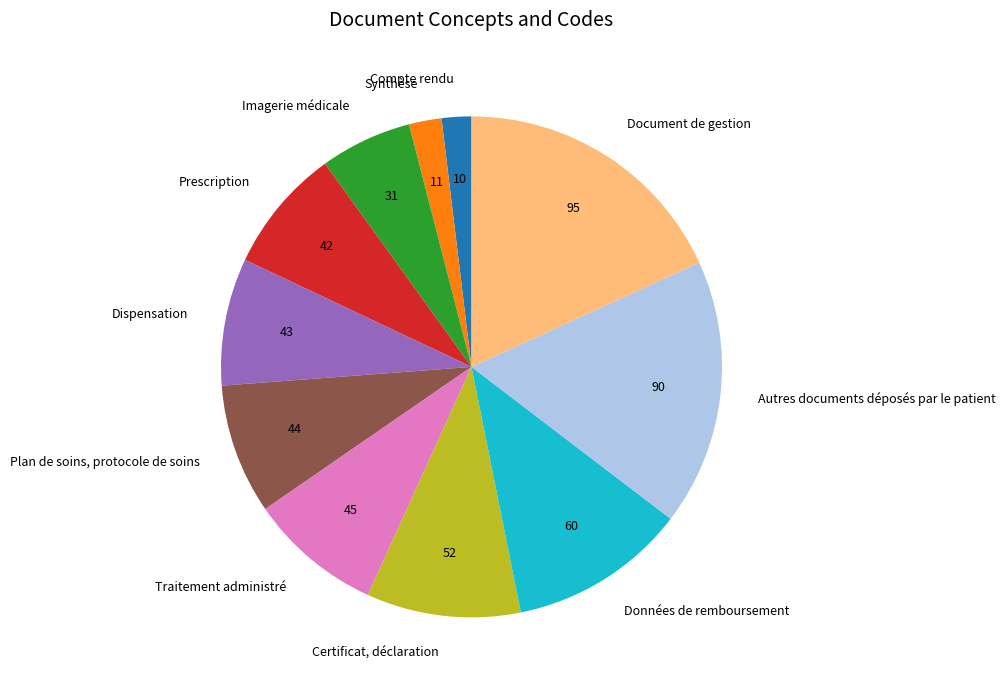

What is the ratio of the value at Données de remboursement to the value at Autres documents déposés par le patient?

0.7